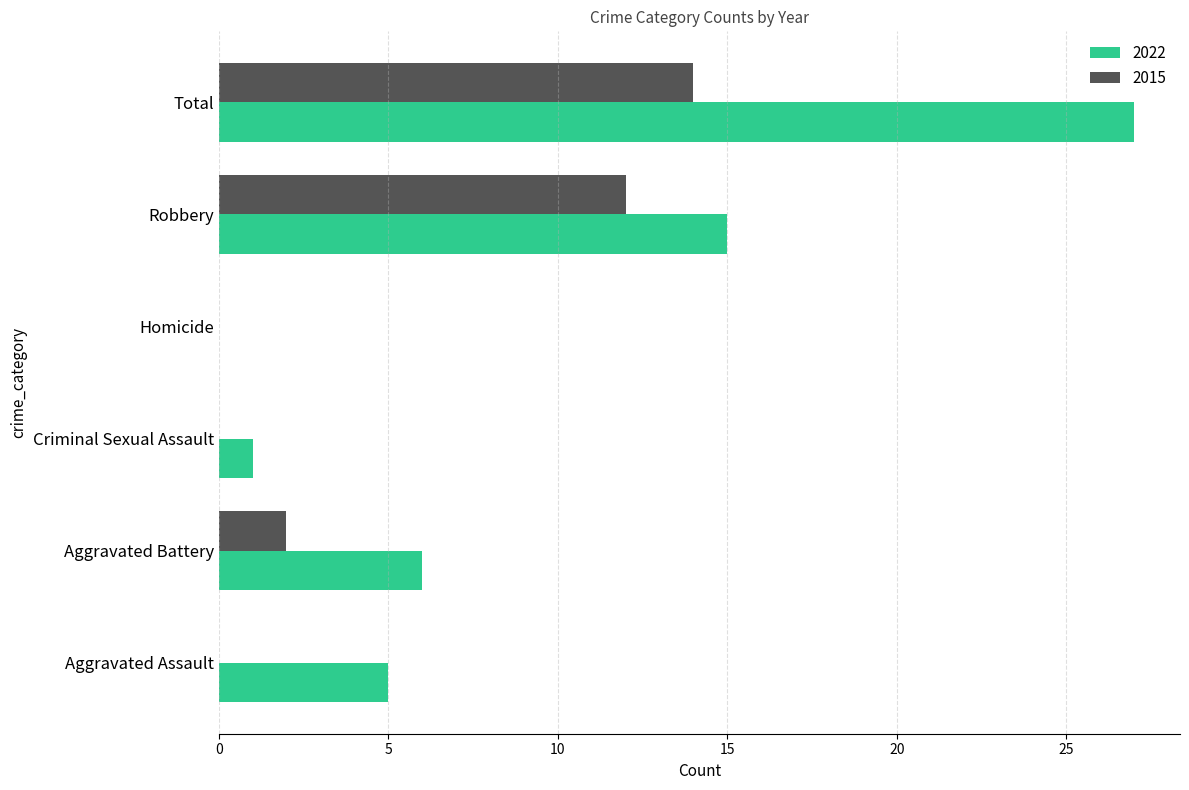

Which series has the widest spread of values?

2022